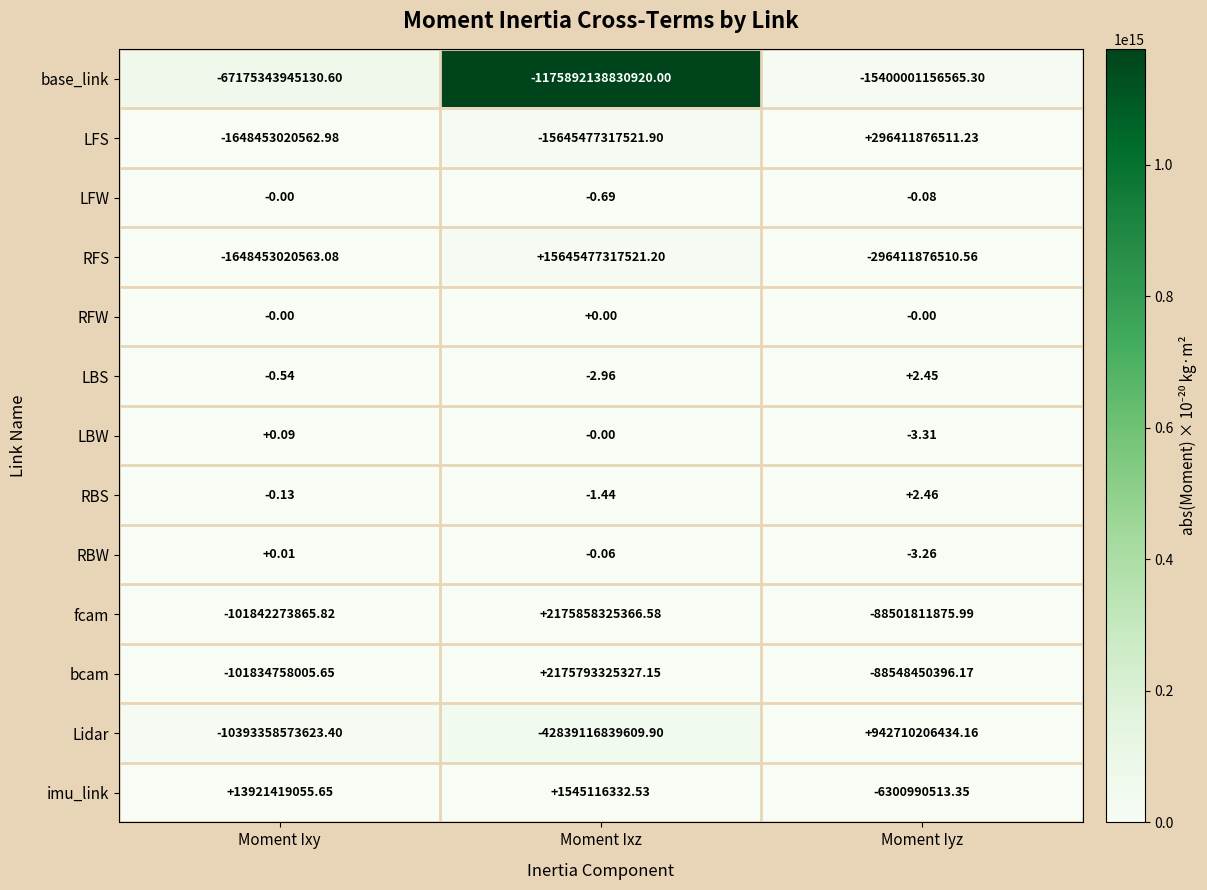

Which series has the largest range (max minus min)?

base_link